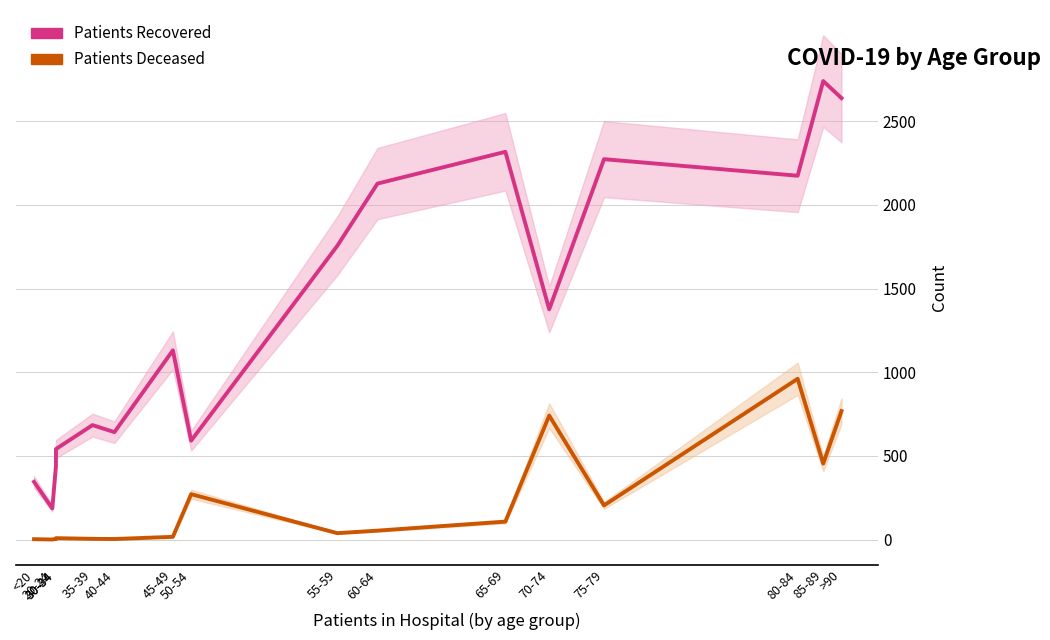

Where does the patients_recovered series first go above 1376?

55-59